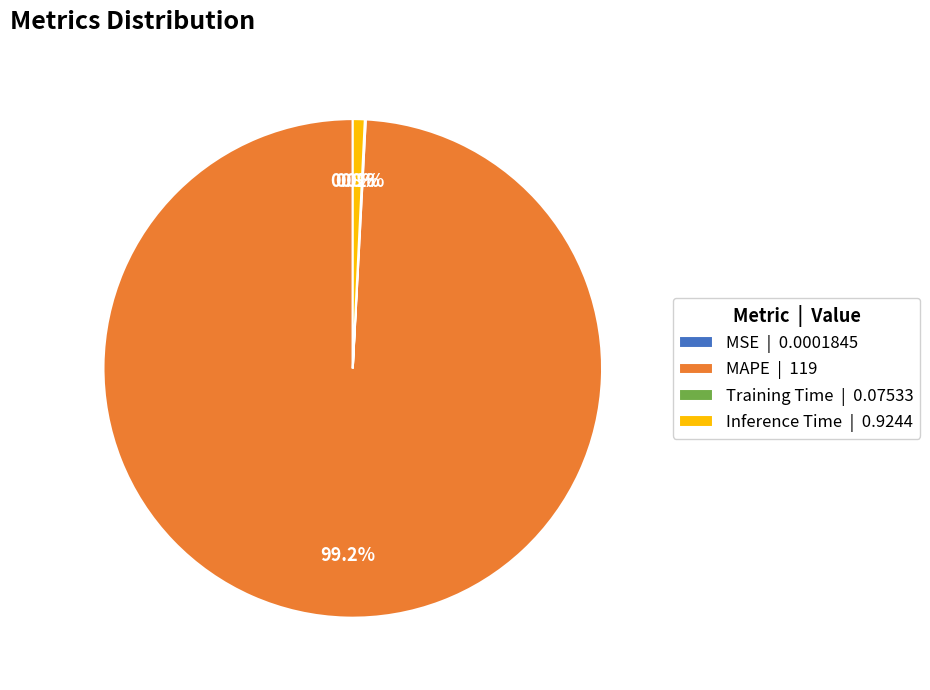

Does any single category account for the majority?

Yes